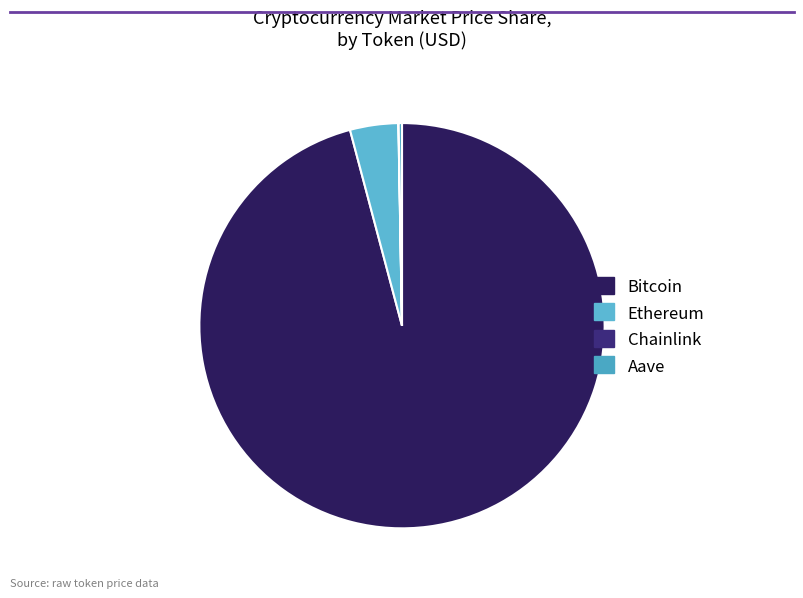

Which slice is the largest?

Bitcoin